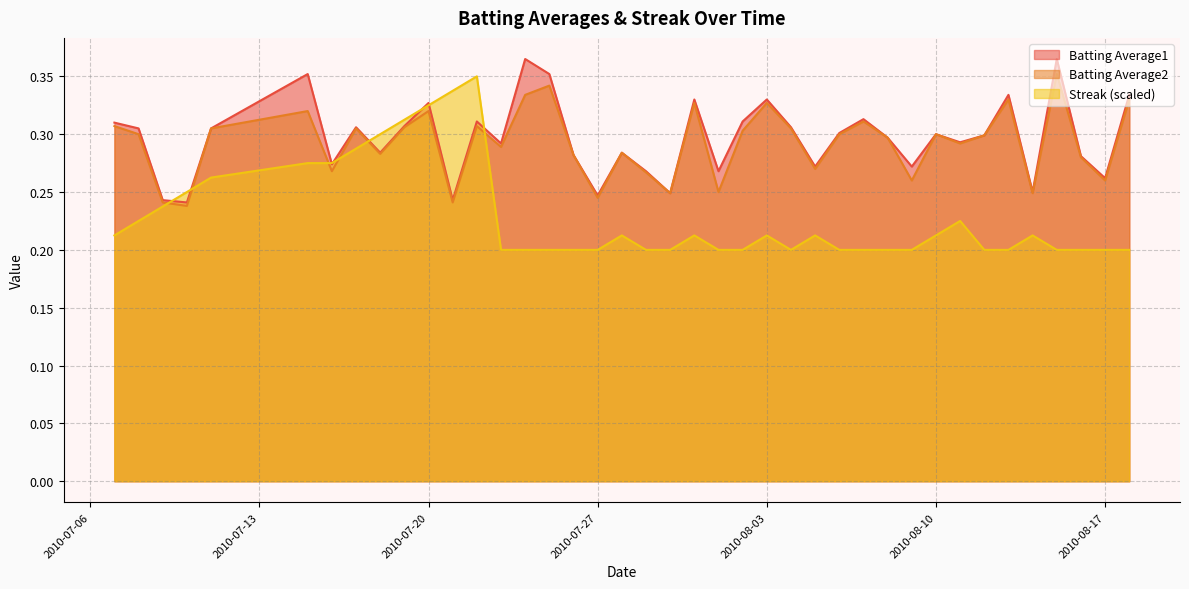

What is the maximum value for Batting Average1?

0.4